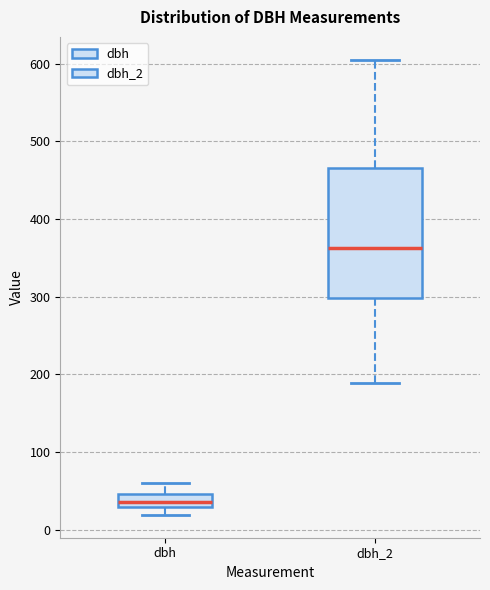

Which box's median line is the lowest?

dbh